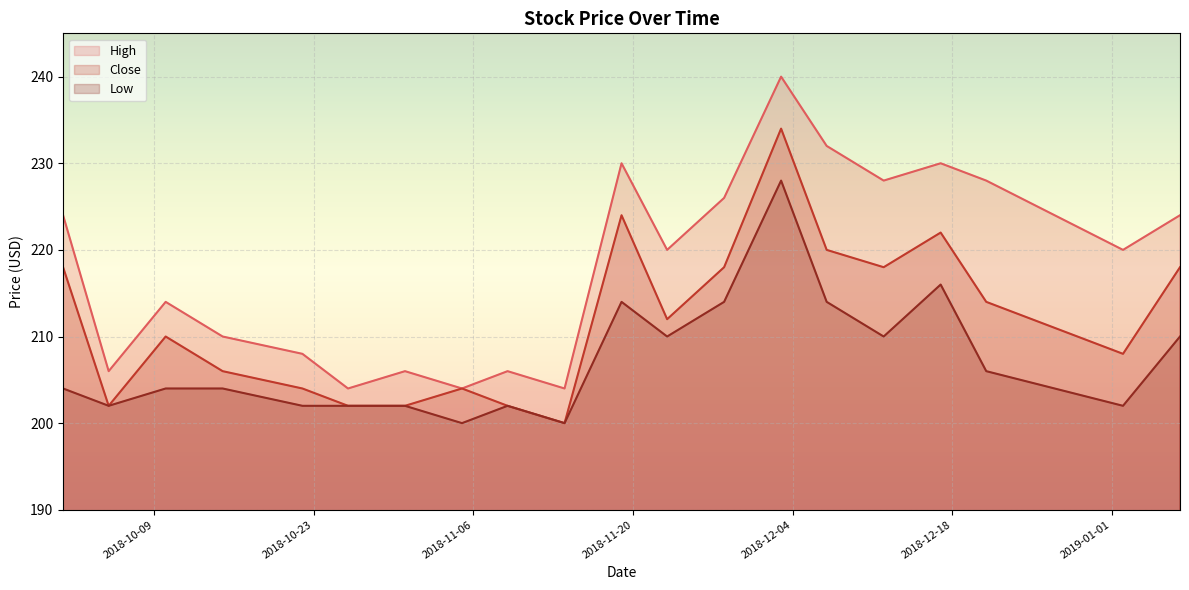

At which category is the sum across all series the highest?

2018-12-03